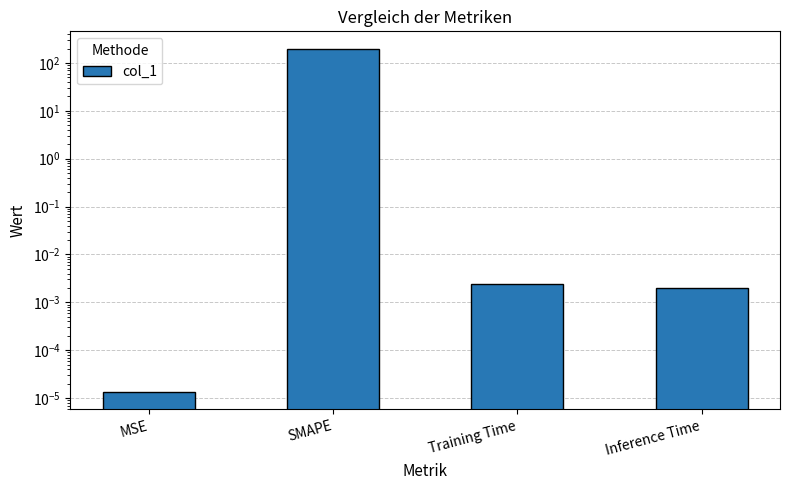

What is the sum of all values?

200.0